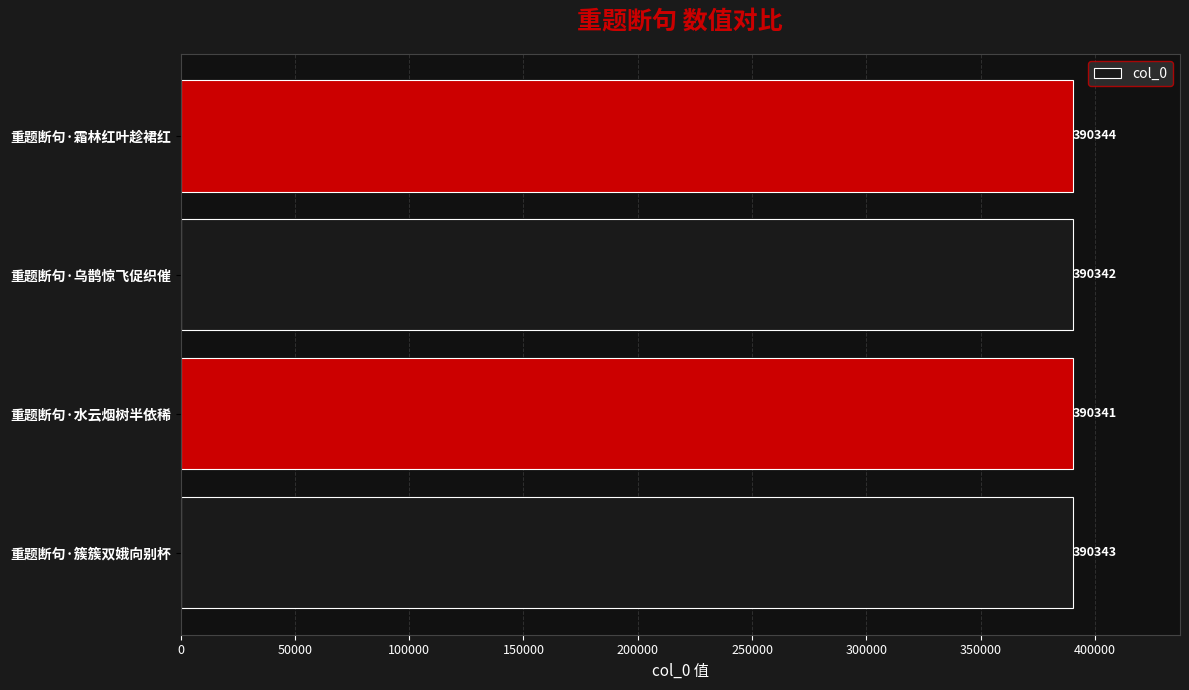

What is the difference between the maximum and second lowest values?

2